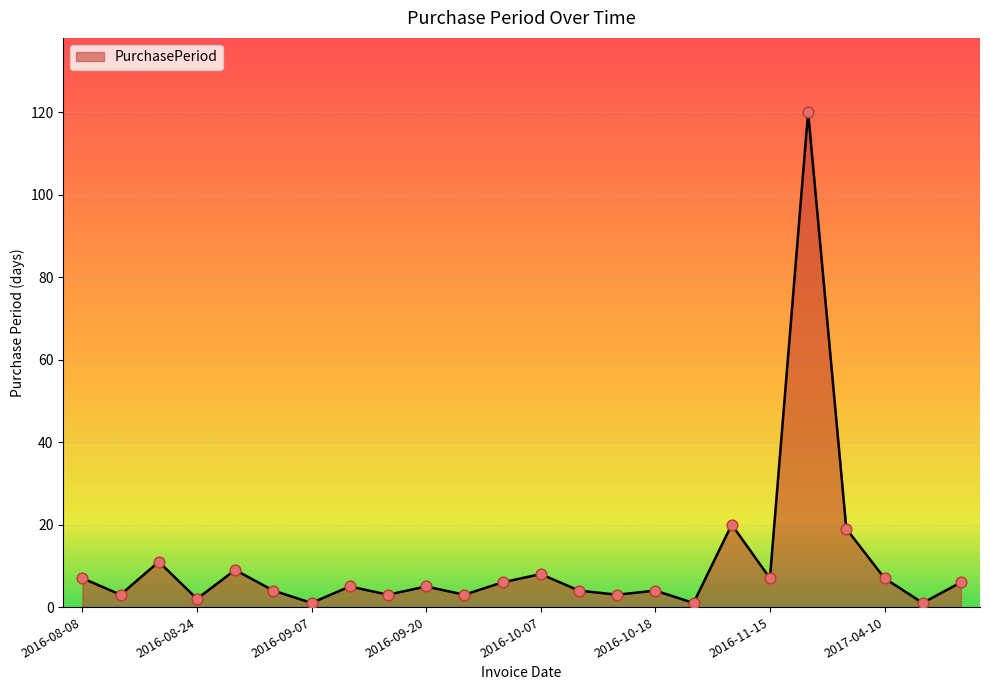

What is the greatest value displayed?

120